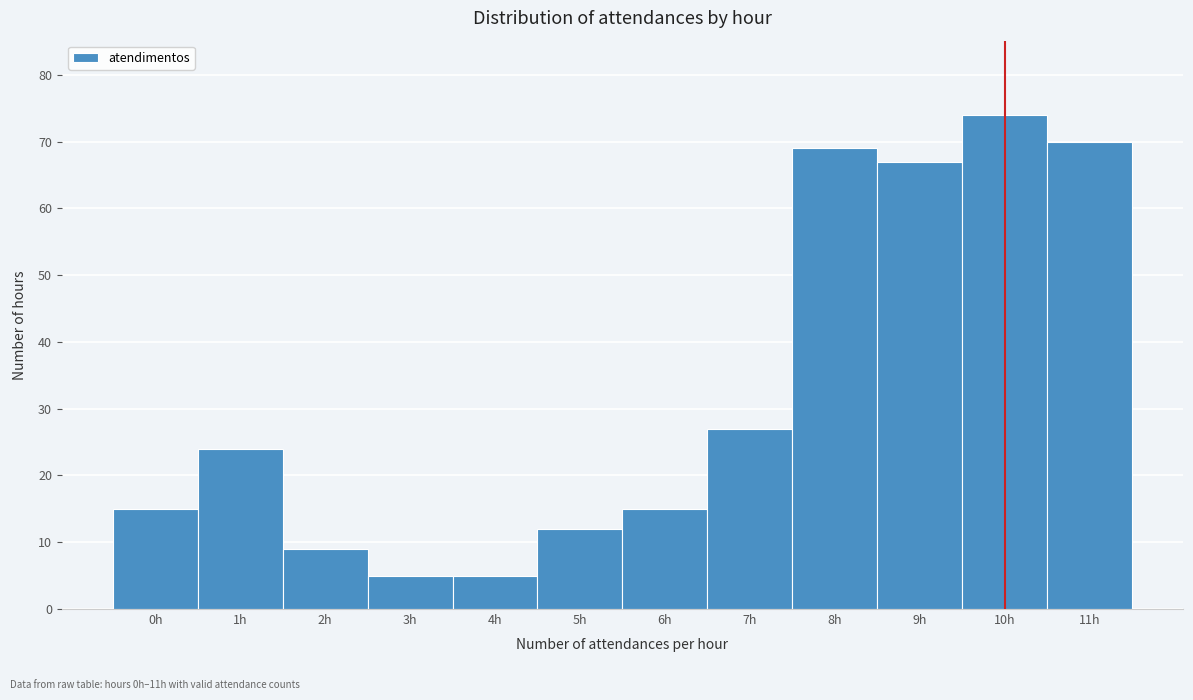

Reading left to right, transcribe this chart: for each bar, give the range it covers on the x-axis and its height. The values are not printed on the chart, so give them approximately, as read against the axis.

-0.5 to 0.5: 15
0.5 to 1.5: 24
1.5 to 2.5: 9
2.5 to 3.5: 5
3.5 to 4.5: 5
4.5 to 5.5: 12
5.5 to 6.5: 15
6.5 to 7.5: 27
7.5 to 8.5: 69
8.5 to 9.5: 67
9.5 to 10.5: 74
10.5 to 11.5: 70